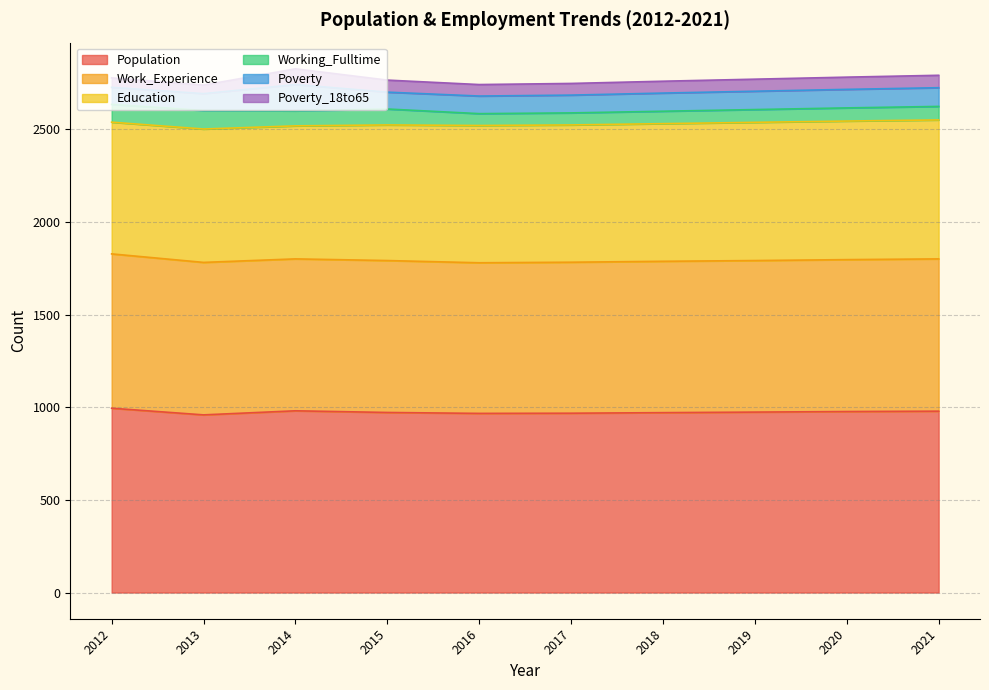

At which category does Population reach its first local peak?

2014